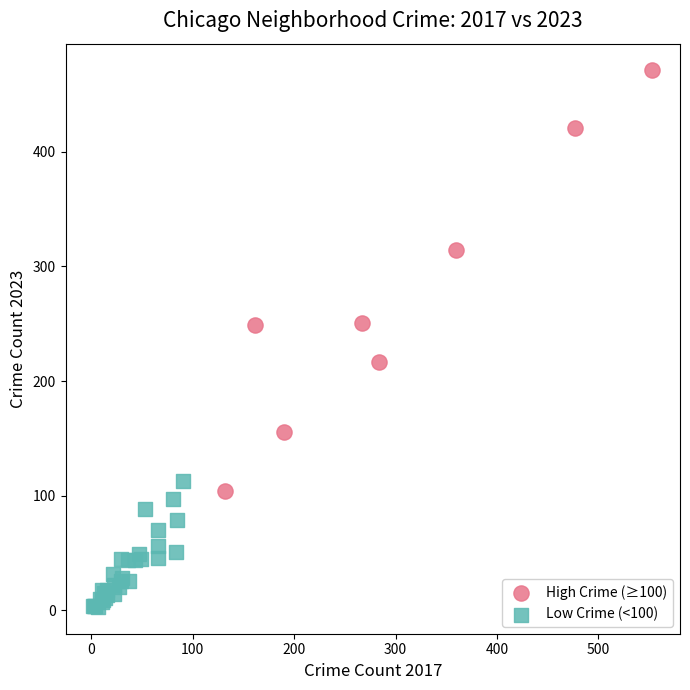

Which series has the widest spread of Y values?

High Crime (≥100)